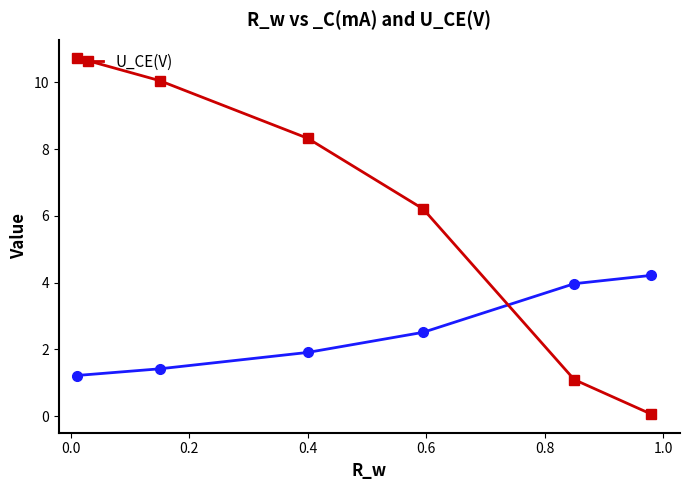

Does the chart have visible grid lines?

No